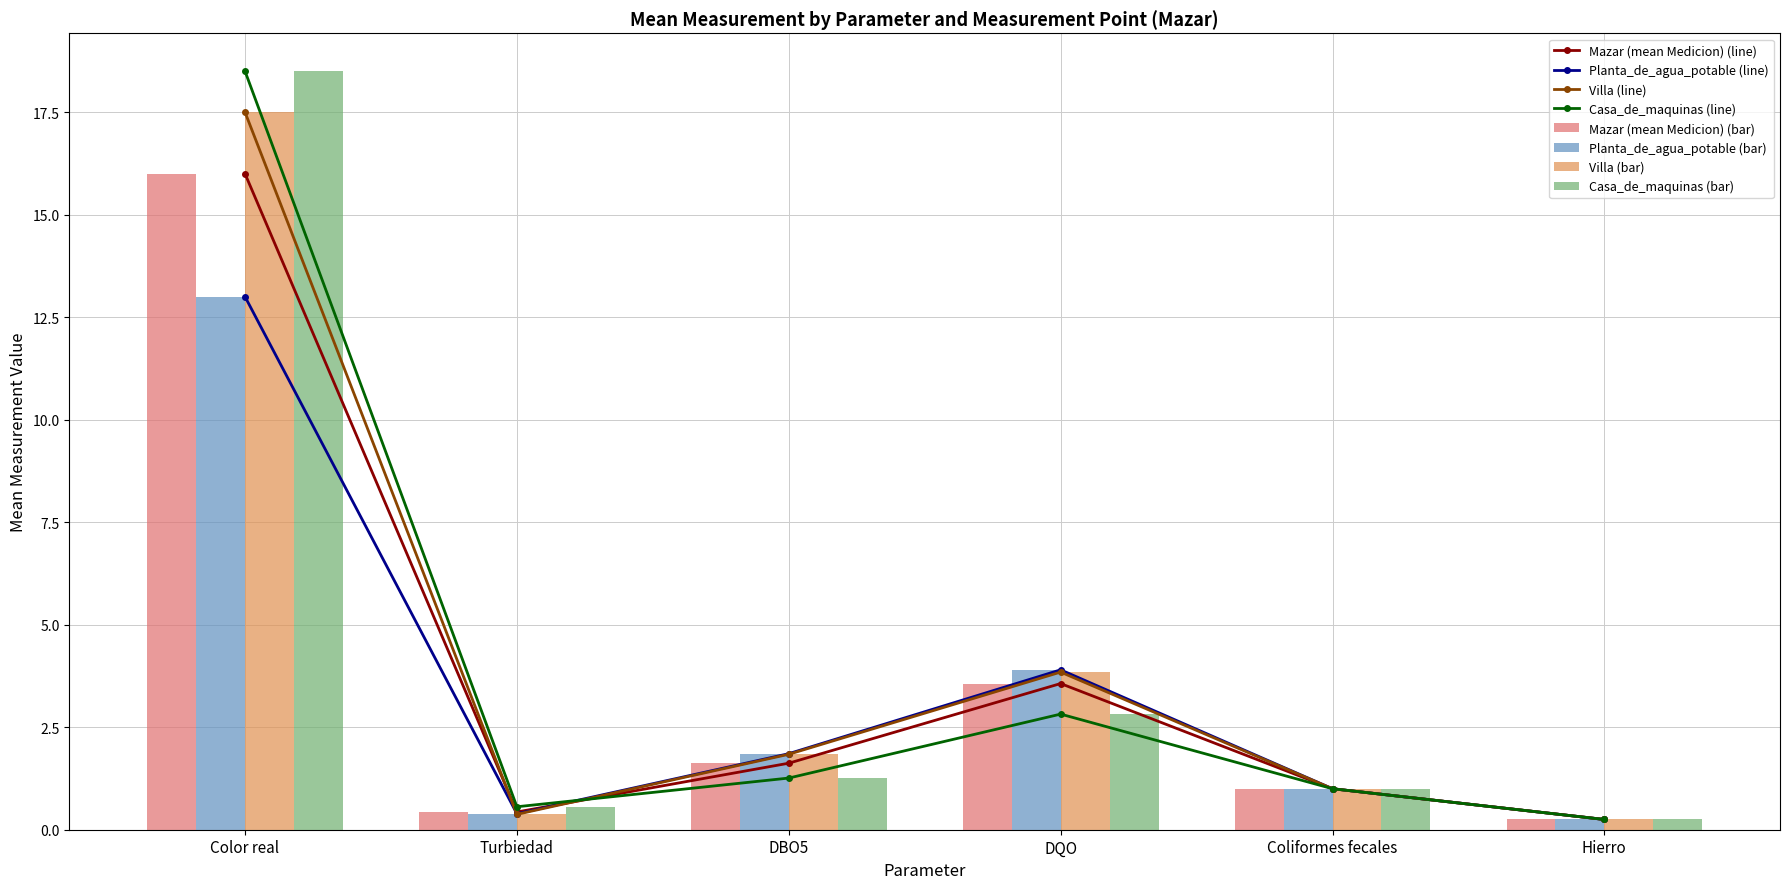

Where is Mazar (mean Medicion) nearest to the value 8?

DQO